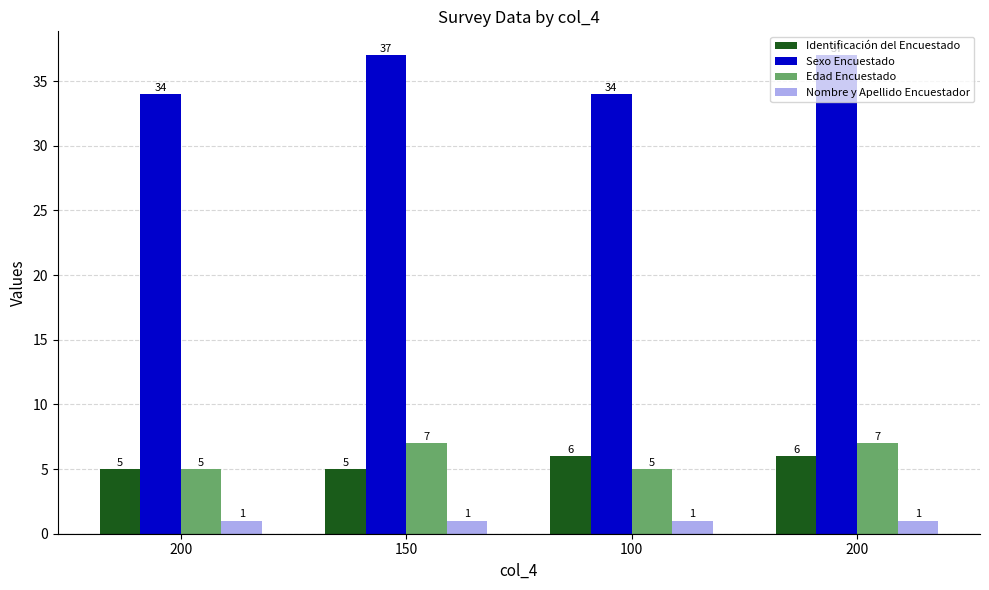

How many values in the Edad Encuestado series are below 7?

2